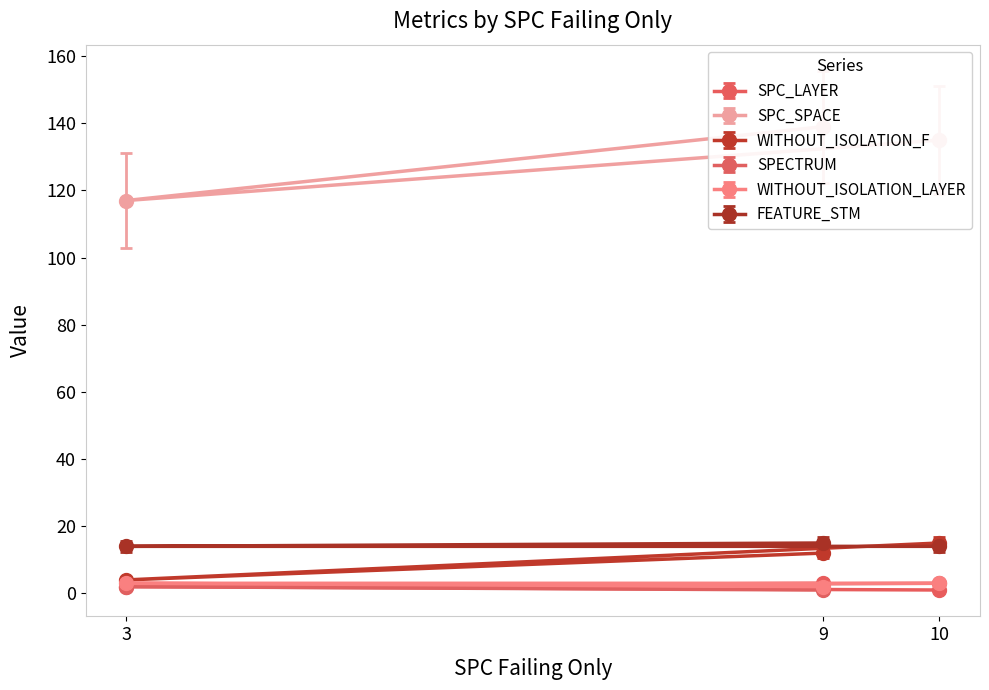

Is it true that WITHOUT_ISOLATION_F equals 5 at 10?

False